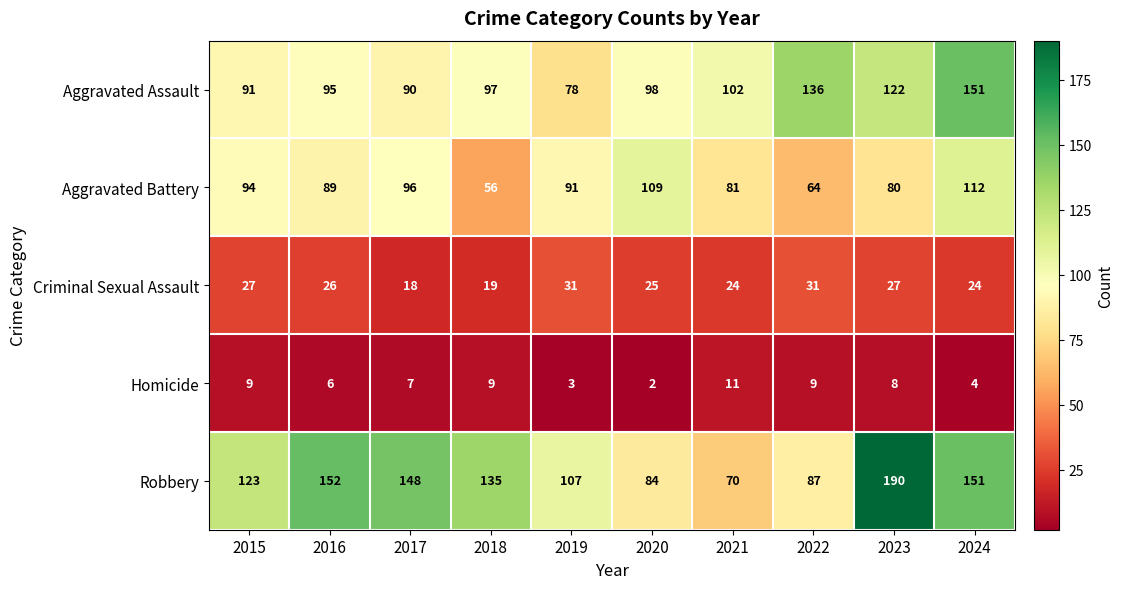

The value of Robbery at 2015 is 123. True or false?

True